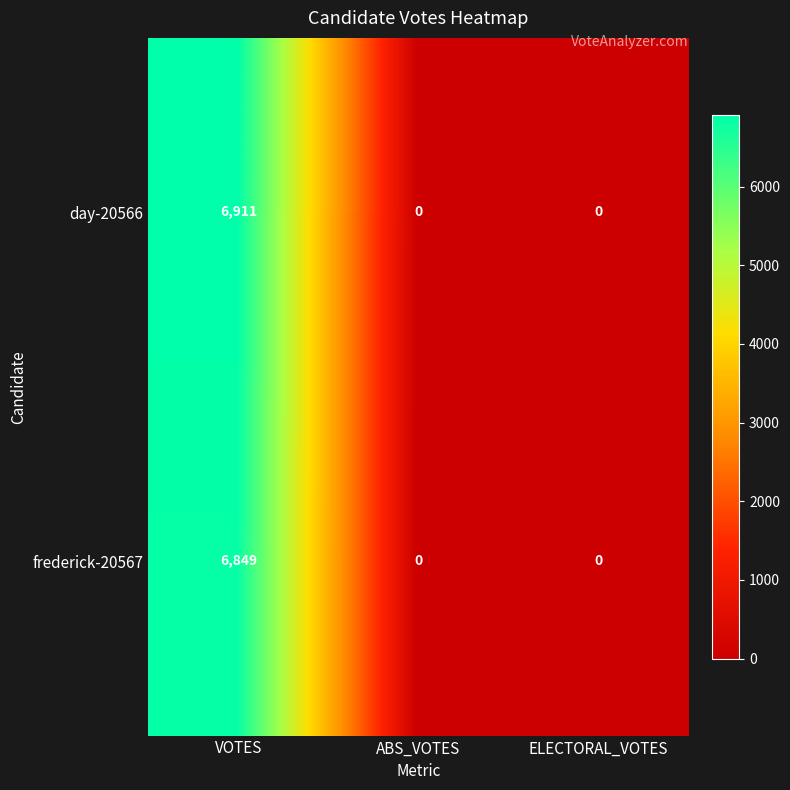

What is the difference between the maximum and minimum values in the frederick-20567 series?

6849